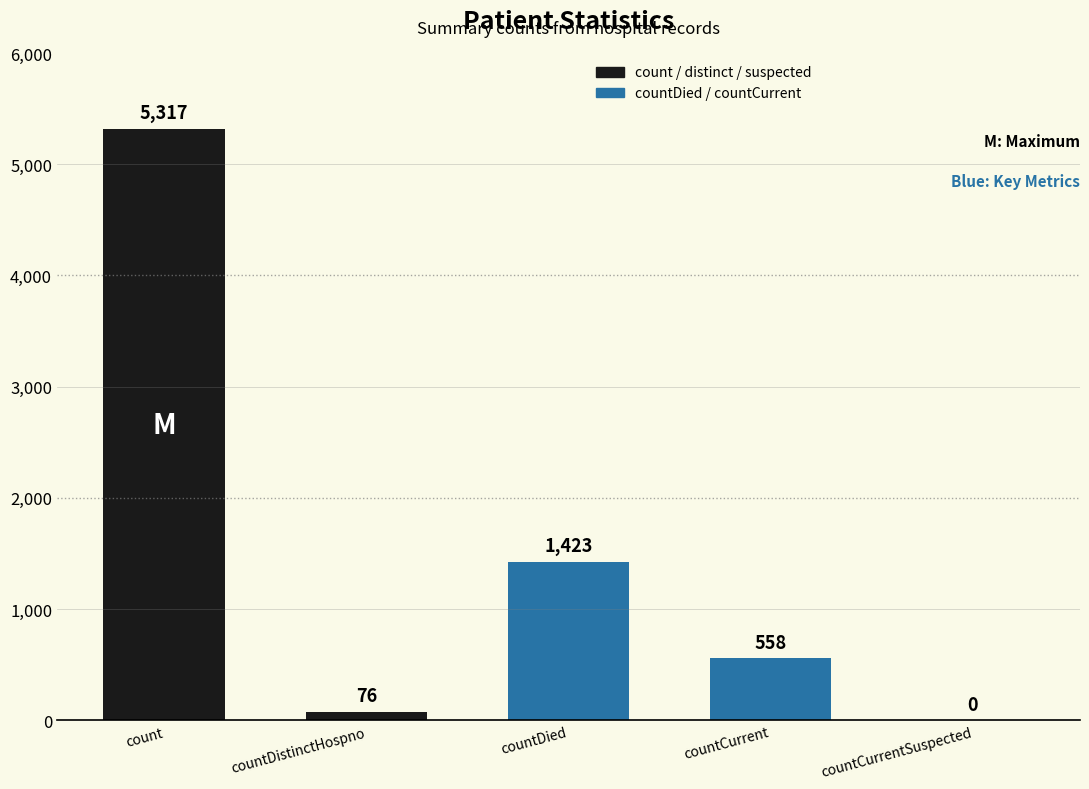

Which has a higher value, count or countCurrent?

count